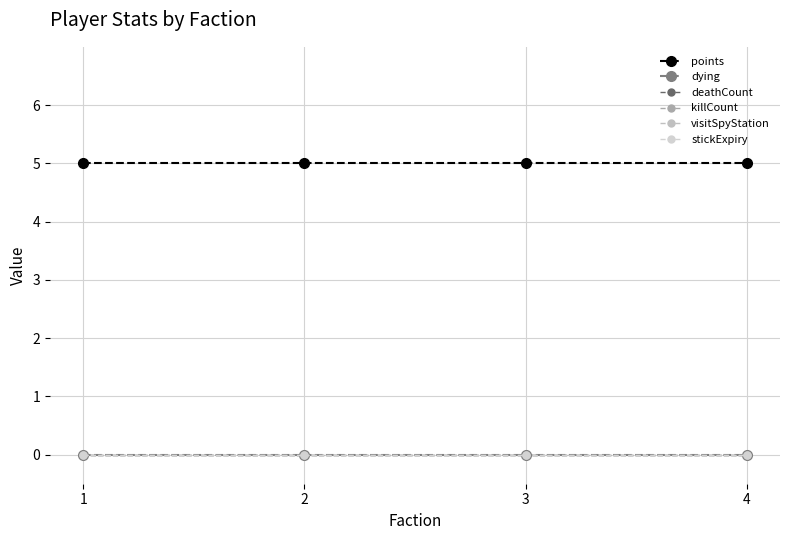

Is this an area chart (filled region under the line)?

No